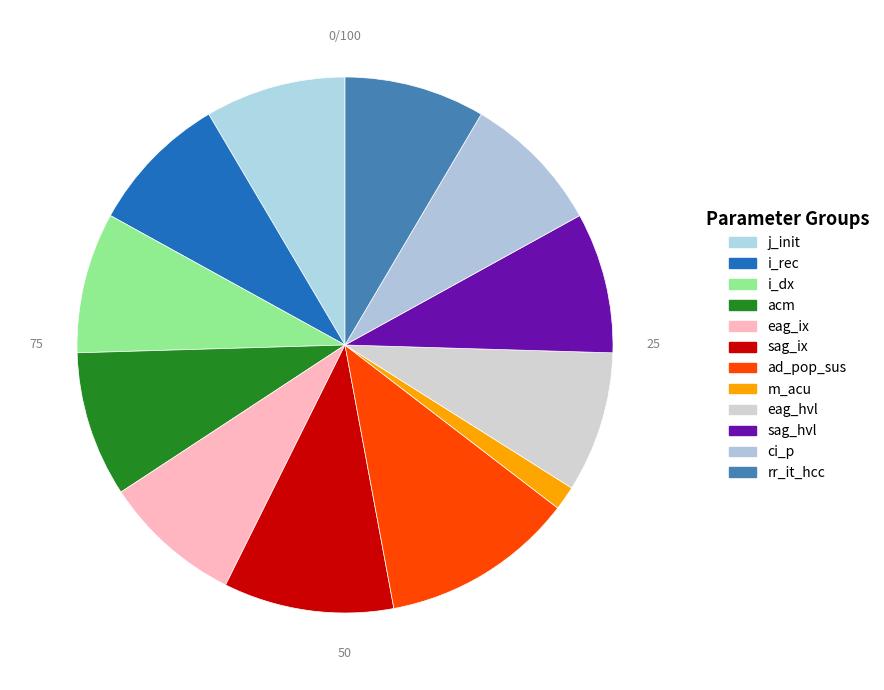

What percentage is the i_rec slice, to the nearest percent?

8%